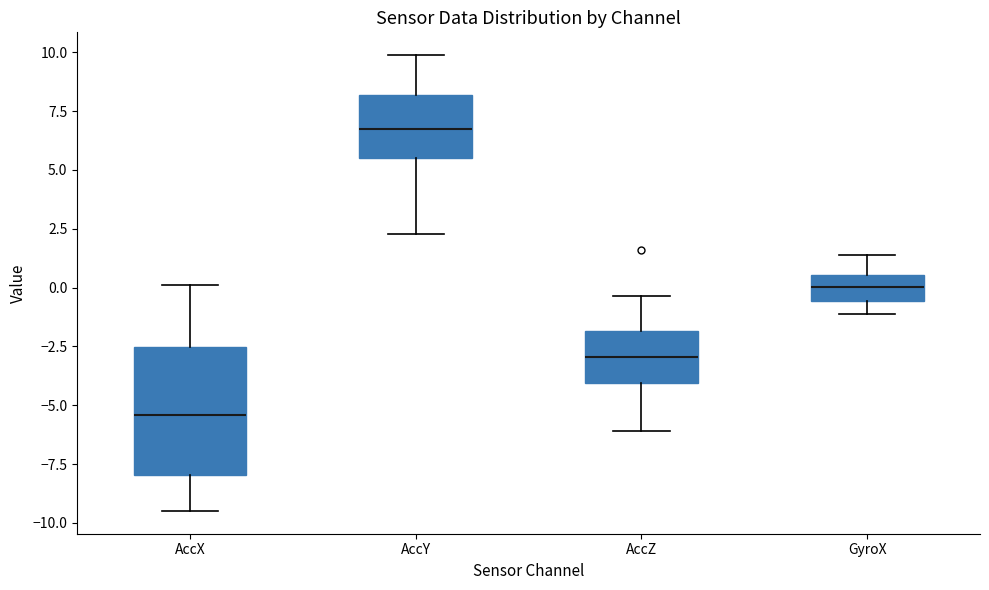

Where is the upper edge of the box for AccX on the y-axis? The values are not printed on the chart, so give them approximately, as read against the axis.

-2.5